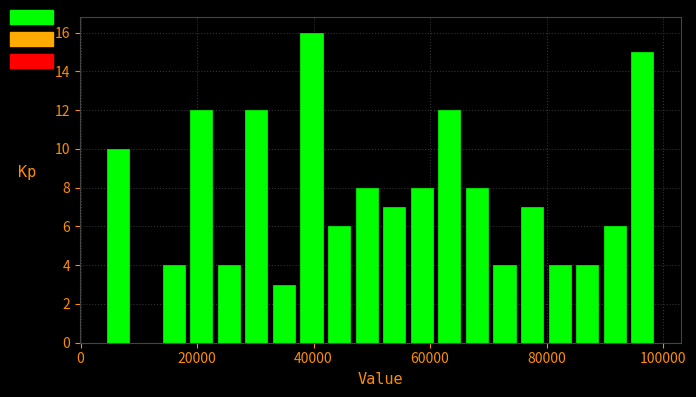

Read against the x-axis, roughly where is the centre of the tallest bar?

40000